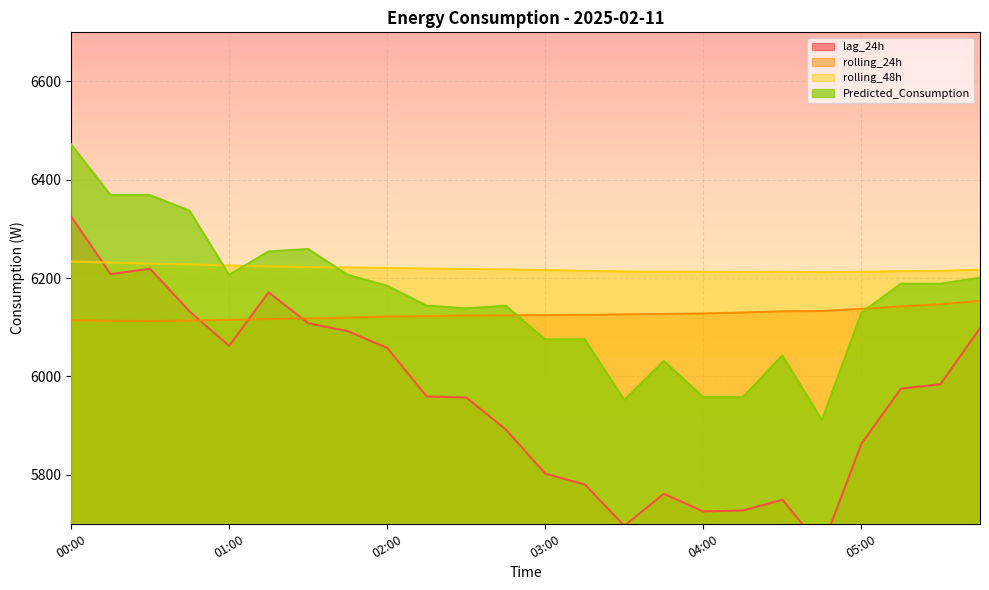

How many times do Predicted_Consumption and rolling_24h cross each other?

2